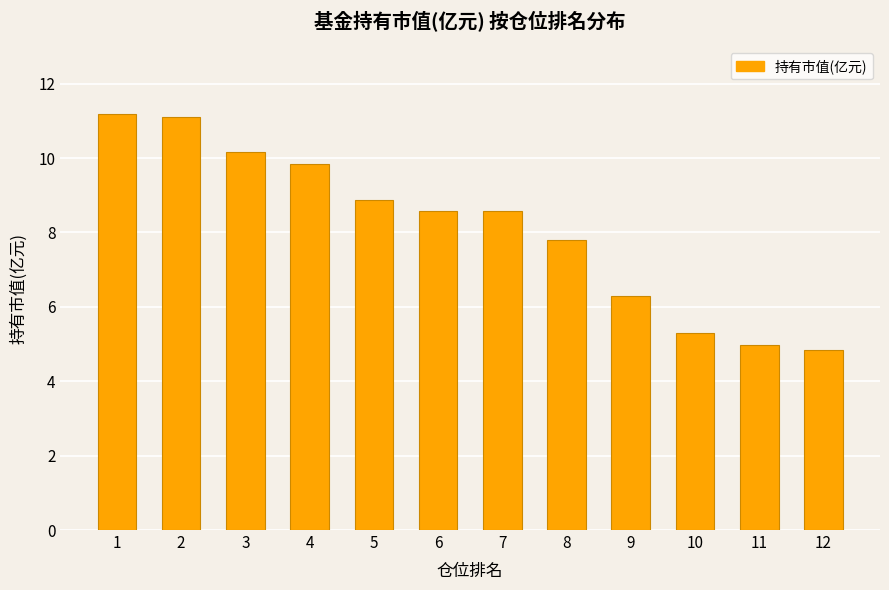

What is the minimum value shown in the chart?

4.8